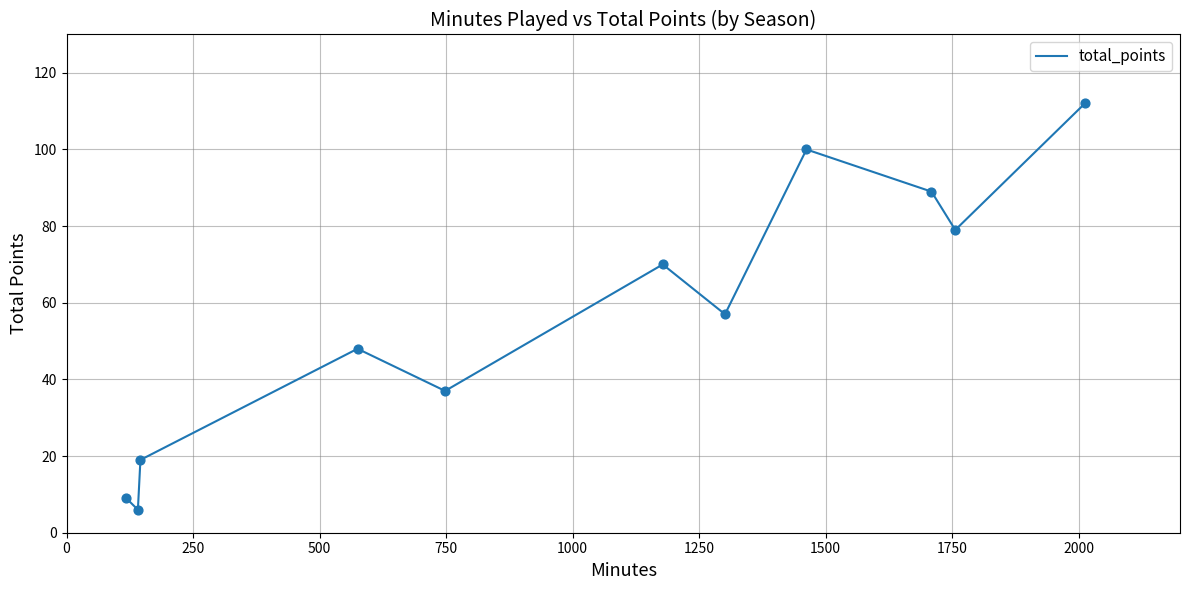

What is the smallest value displayed?

6